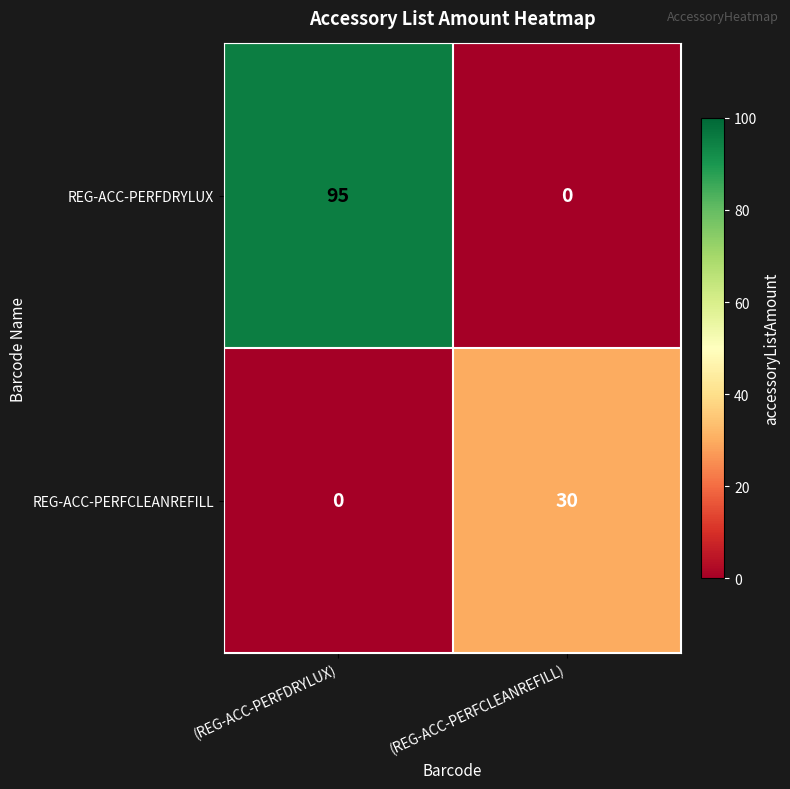

Rank the series at (REG-ACC-PERFDRYLUX) from lowest to highest value.

REG-ACC-PERFCLEANREFILL, REG-ACC-PERFDRYLUX